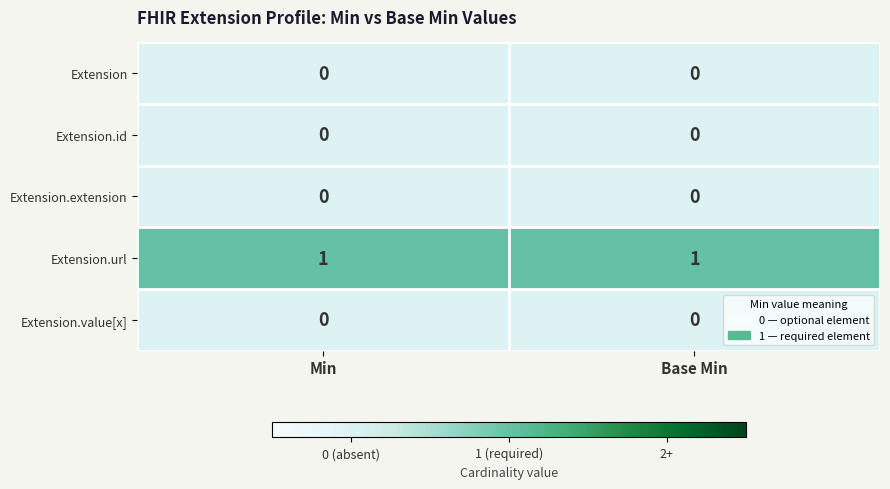

What is the spread (max minus min) of values at Min?

1